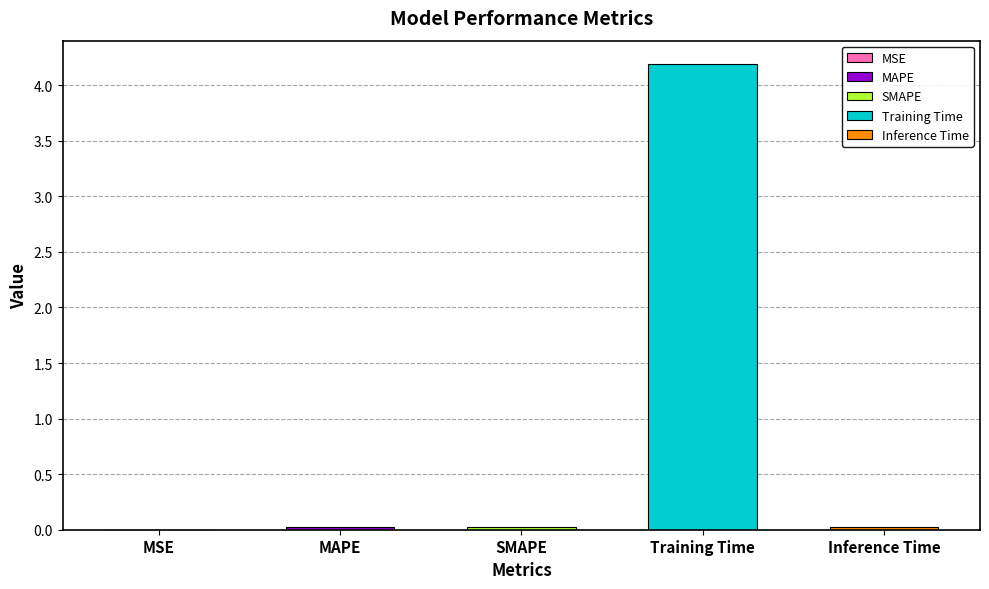

Rank the categories by value from highest to lowest.

Training Time, SMAPE, MAPE, Inference Time, MSE